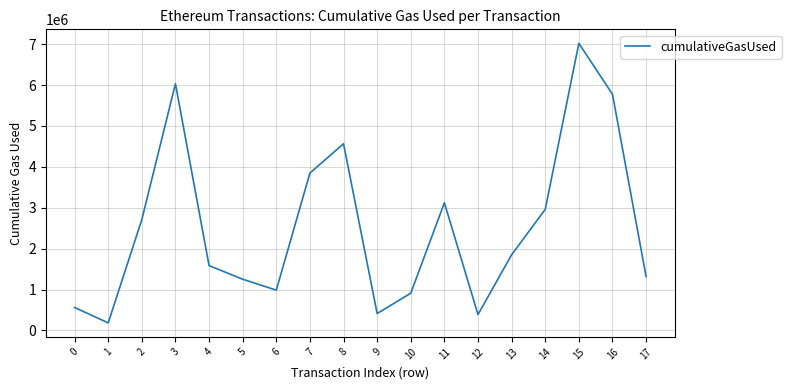

The value at 16 is 7789800. True or false?

False